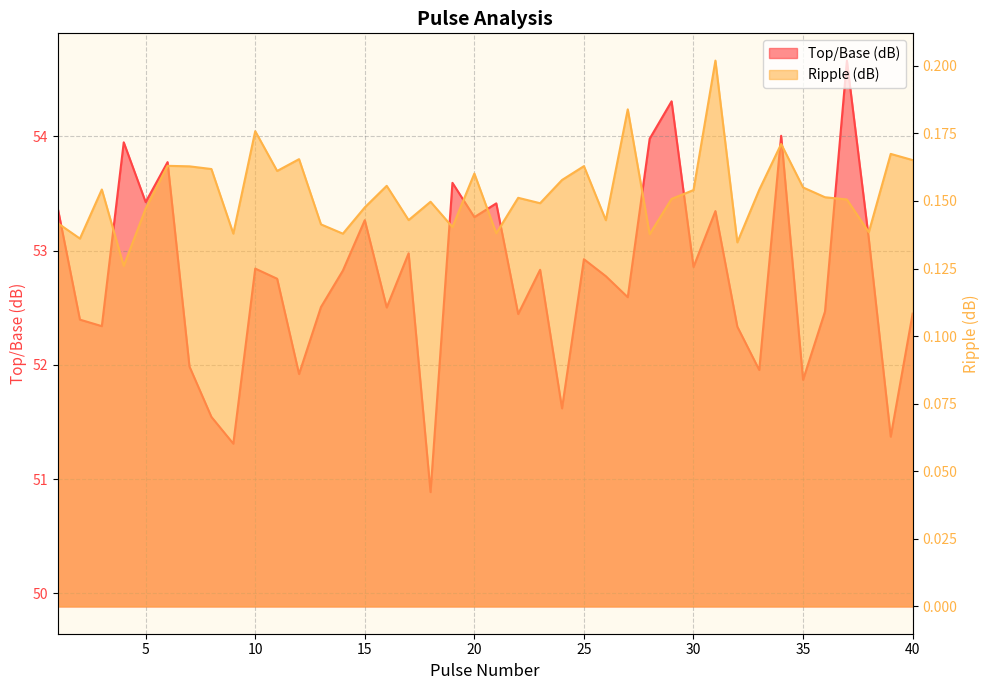

True or false: Ripple (dB) and Top/Base (dB) intersect in this chart.

False